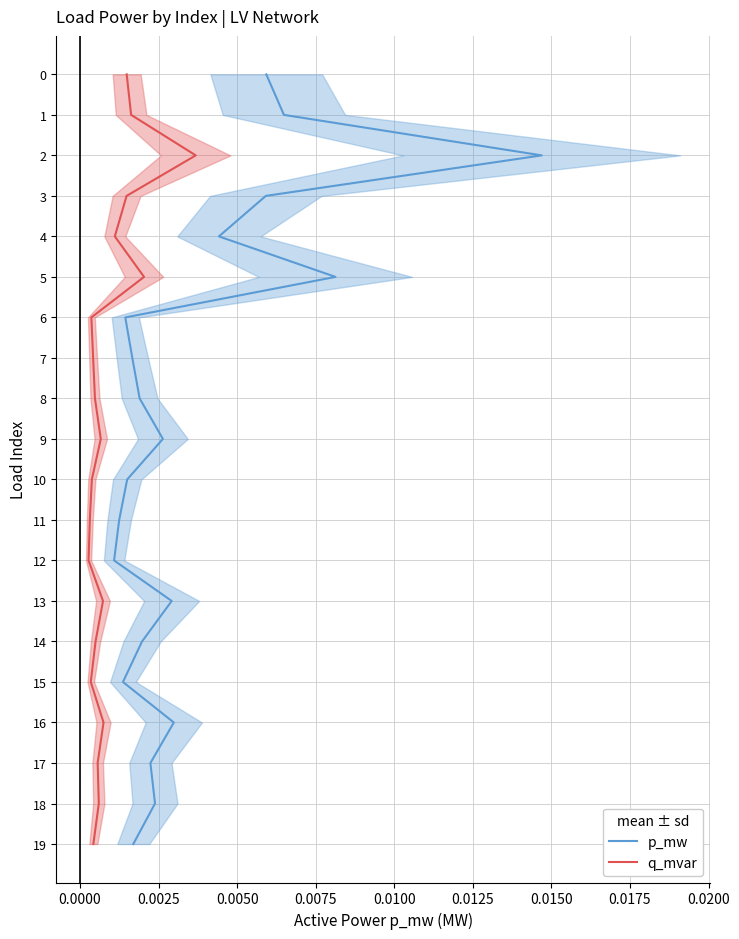

Does the chart display data point markers on the line(s)?

No